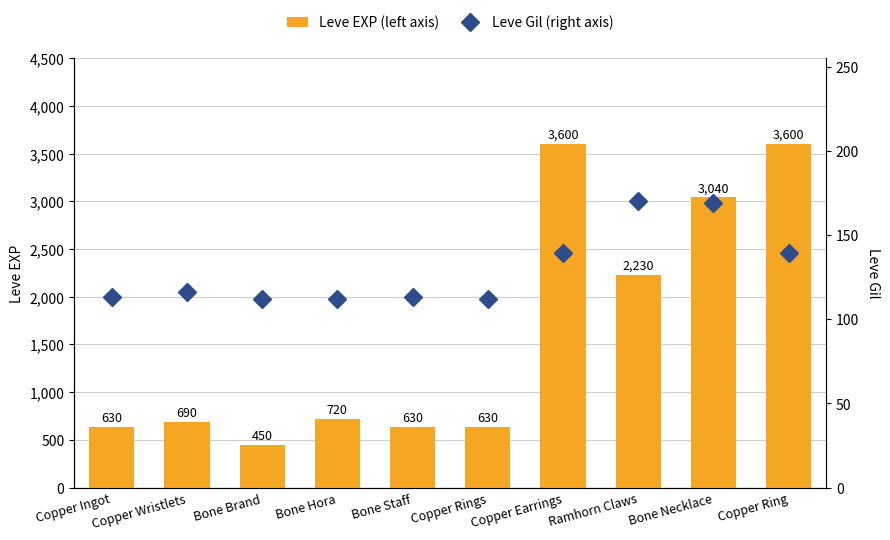

What is the label of the 3rd bar from the right?

Ramhorn Claws